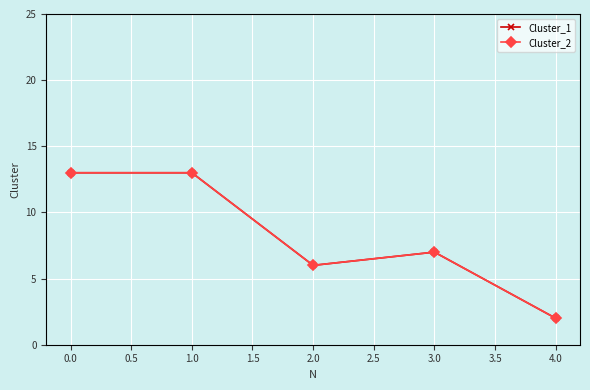

True or false: Cluster_2 and Cluster_1 intersect in this chart.

False